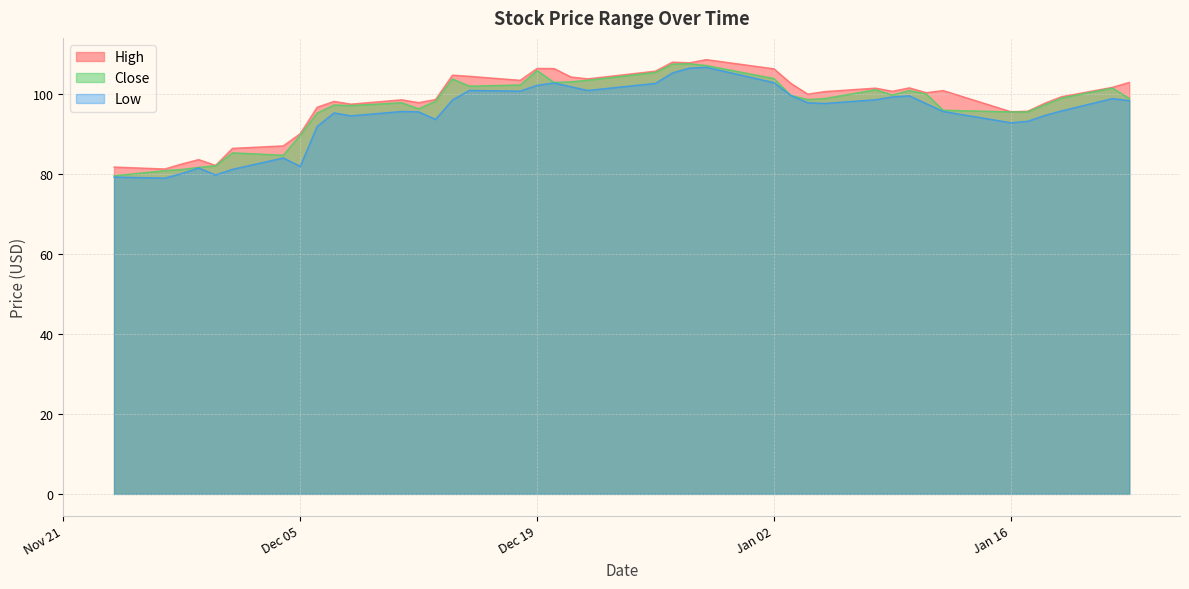

What is the difference between the second highest and second lowest values in the Low series?

27.3